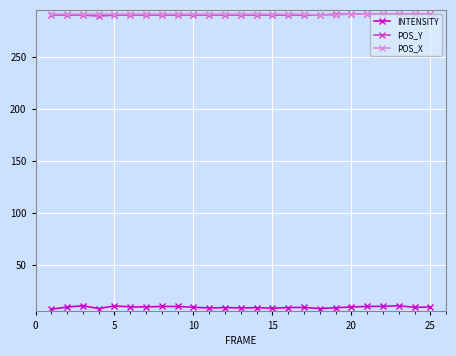

How many lines are shown in the chart?

3